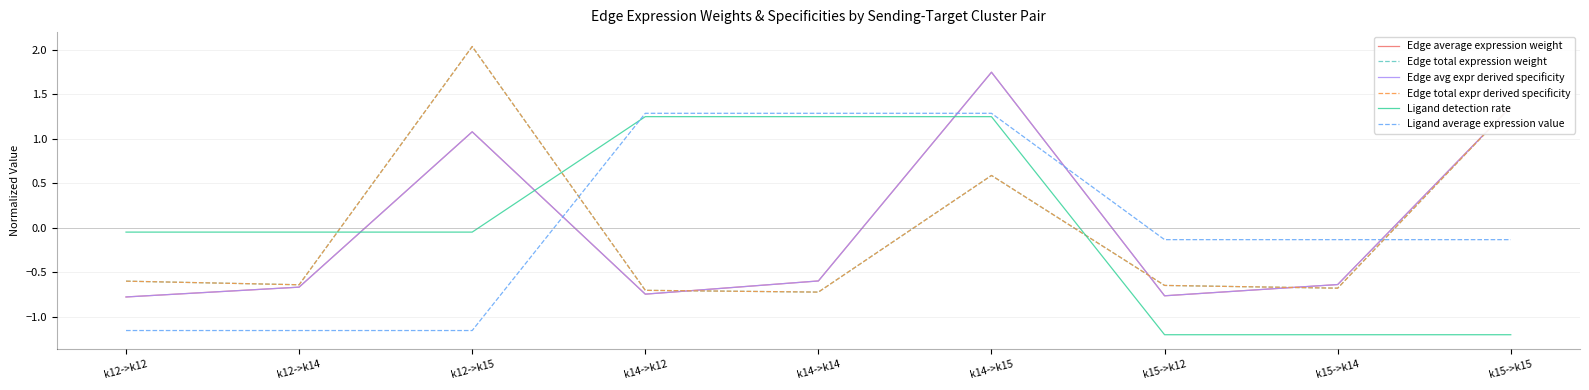

How many interior local valleys does the Edge avg expr derived specificity series have?

2